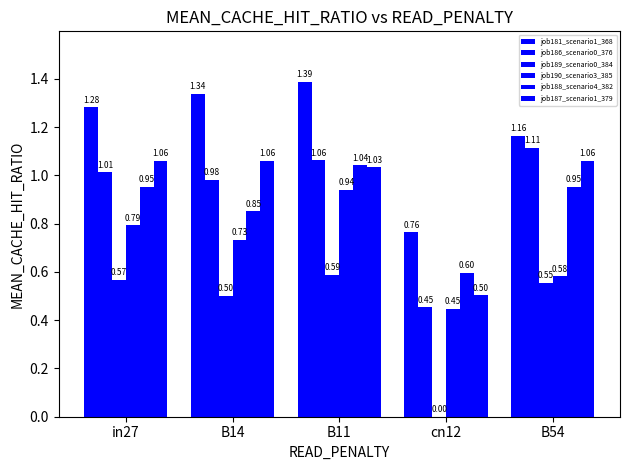

Count the number of data series in this chart.

6